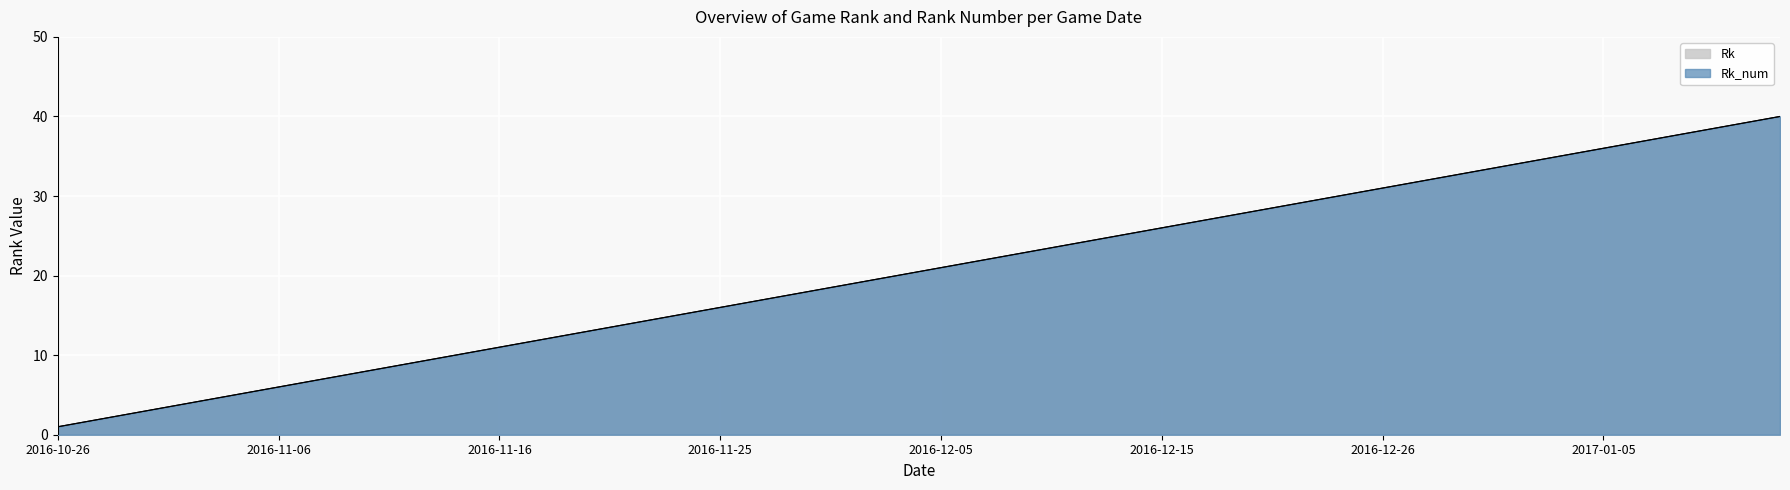

Reading left to right, transcribe all the data shown in this chart.

Rk: 2016-10-26=1	2016-10-29=2	2016-10-31=3	2016-11-03=4	2016-11-05=5	2016-11-06=6	2016-11-08=7	2016-11-10=8	2016-11-12=9	2016-11-13=10	2016-11-16=11	2016-11-18=12	2016-11-20=13	2016-11-22=14	2016-11-23=15	2016-11-25=16	2016-11-27=17	2016-11-30=18	2016-12-02=19	2016-12-03=20	2016-12-05=21	2016-12-07=22	2016-12-08=23	2016-12-10=24	2016-12-12=25	2016-12-15=26	2016-12-17=27	2016-12-19=28	2016-12-20=29	2016-12-23=30	2016-12-26=31	2016-12-28=32	2016-12-30=33	2017-01-02=34	2017-01-03=35	2017-01-05=36	2017-01-07=37	2017-01-12=38	2017-01-16=39	2017-01-17=40
Rk_num: 2016-10-26=1	2016-10-29=2	2016-10-31=3	2016-11-03=4	2016-11-05=5	2016-11-06=6	2016-11-08=7	2016-11-10=8	2016-11-12=9	2016-11-13=10	2016-11-16=11	2016-11-18=12	2016-11-20=13	2016-11-22=14	2016-11-23=15	2016-11-25=16	2016-11-27=17	2016-11-30=18	2016-12-02=19	2016-12-03=20	2016-12-05=21	2016-12-07=22	2016-12-08=23	2016-12-10=24	2016-12-12=25	2016-12-15=26	2016-12-17=27	2016-12-19=28	2016-12-20=29	2016-12-23=30	2016-12-26=31	2016-12-28=32	2016-12-30=33	2017-01-02=34	2017-01-03=35	2017-01-05=36	2017-01-07=37	2017-01-12=38	2017-01-16=39	2017-01-17=40